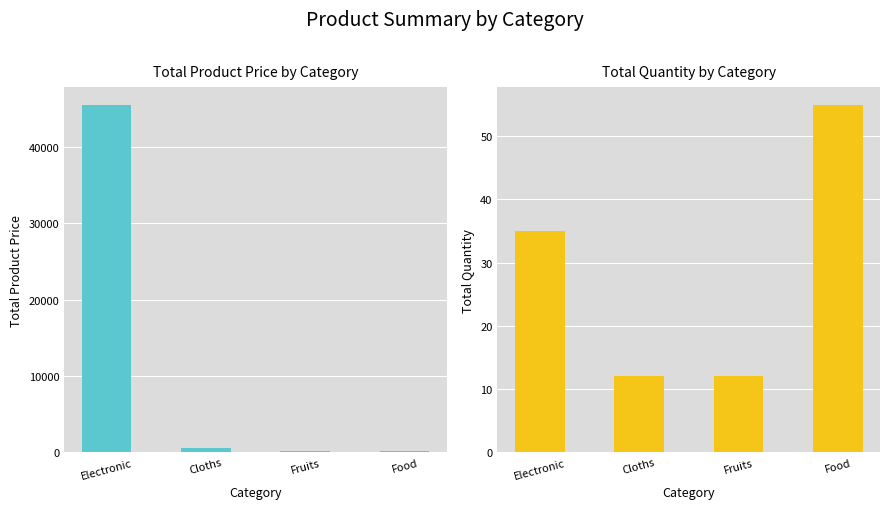

Rank the series by their average value, from lowest to highest.

quantity, product price